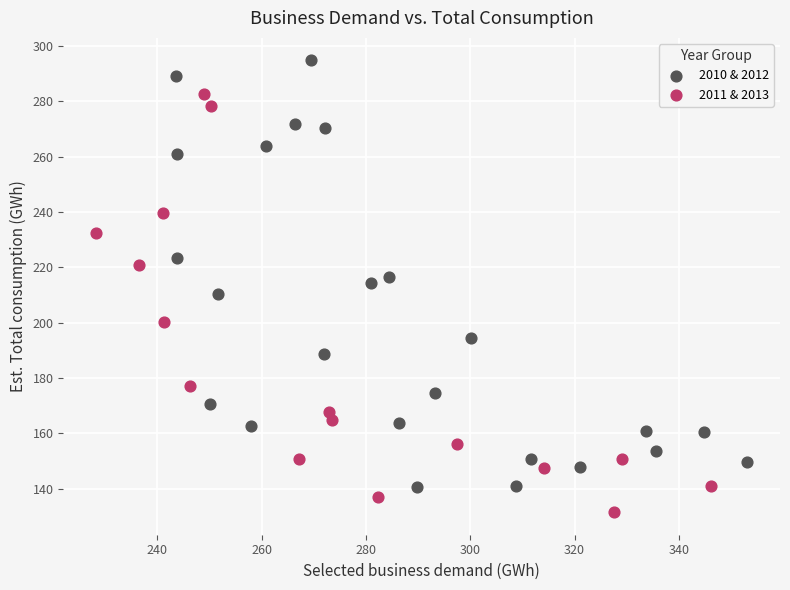

Which series reaches the minimum Y coordinate?

2011 & 2013